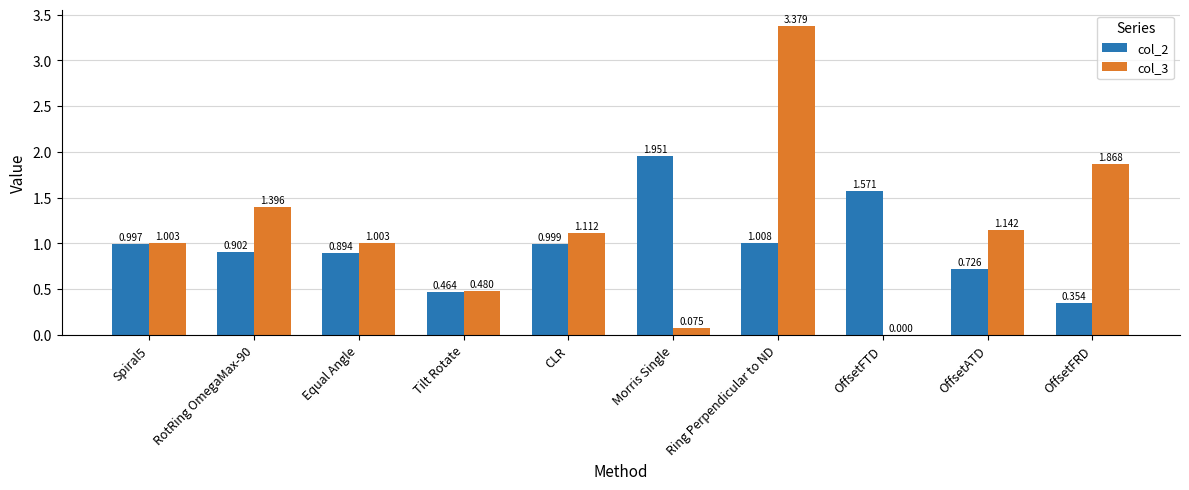

Are the bars grouped side by side (vs. stacked)?

Yes